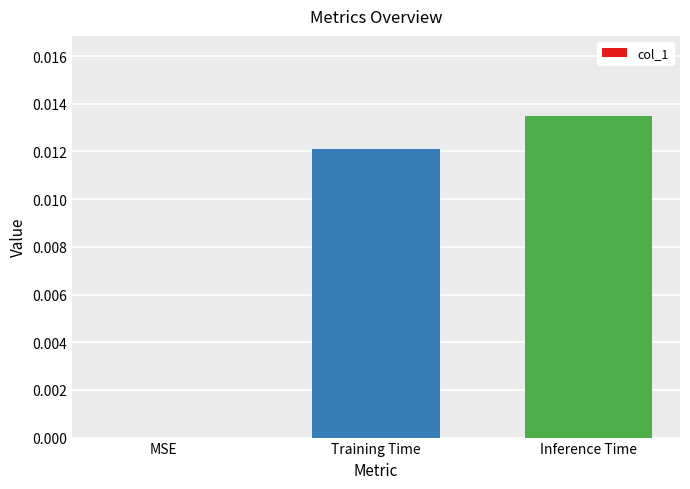

How many values are between 0 and 1?

3